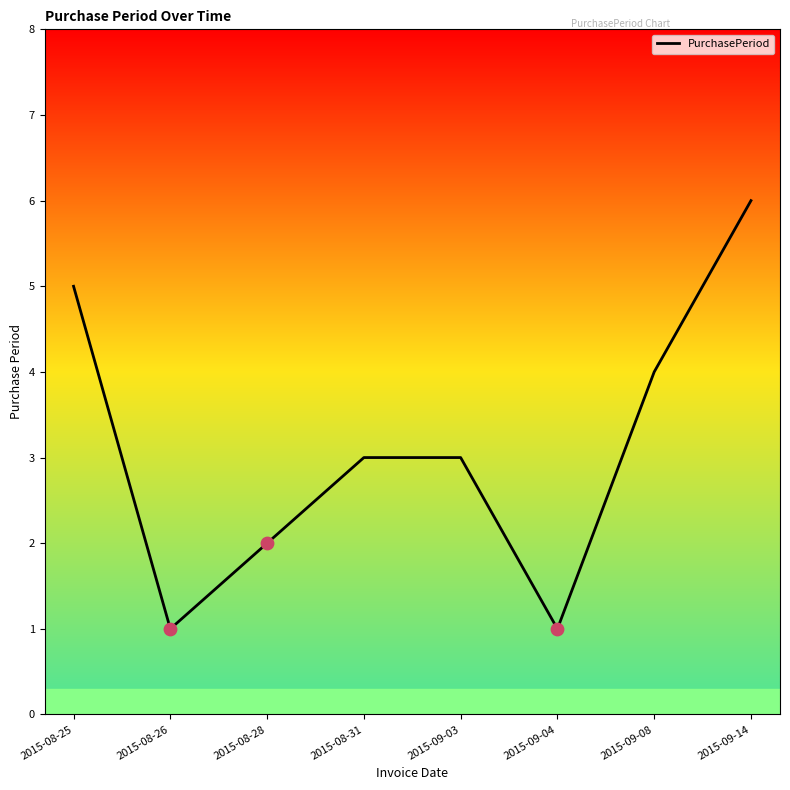

What is the ratio of the value at 2015-08-26 to the value at 2015-09-08?

0.2